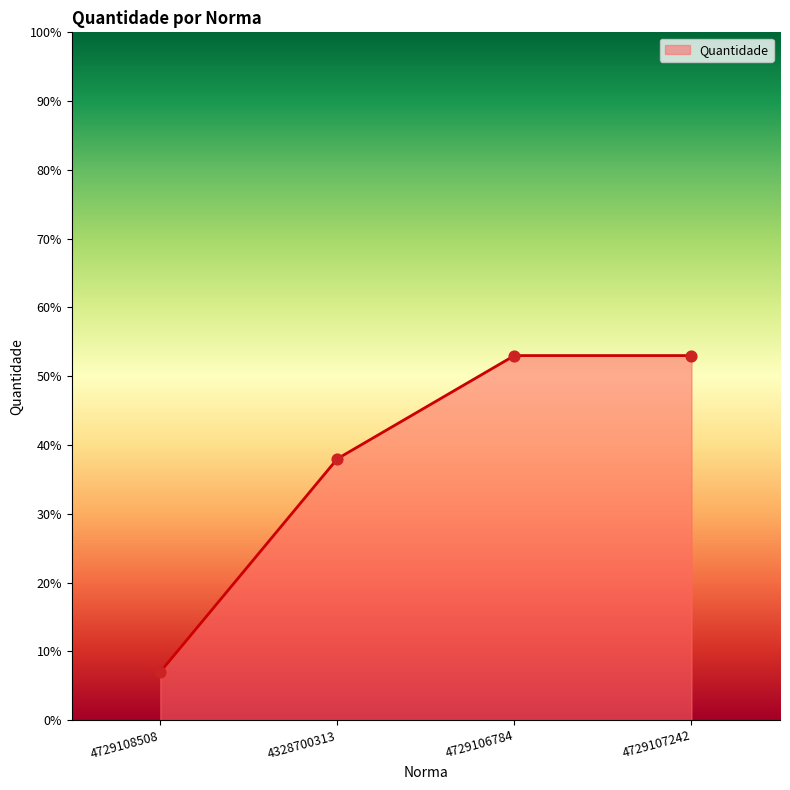

What is the change in value from 4328700313 to 4729106784?

+15